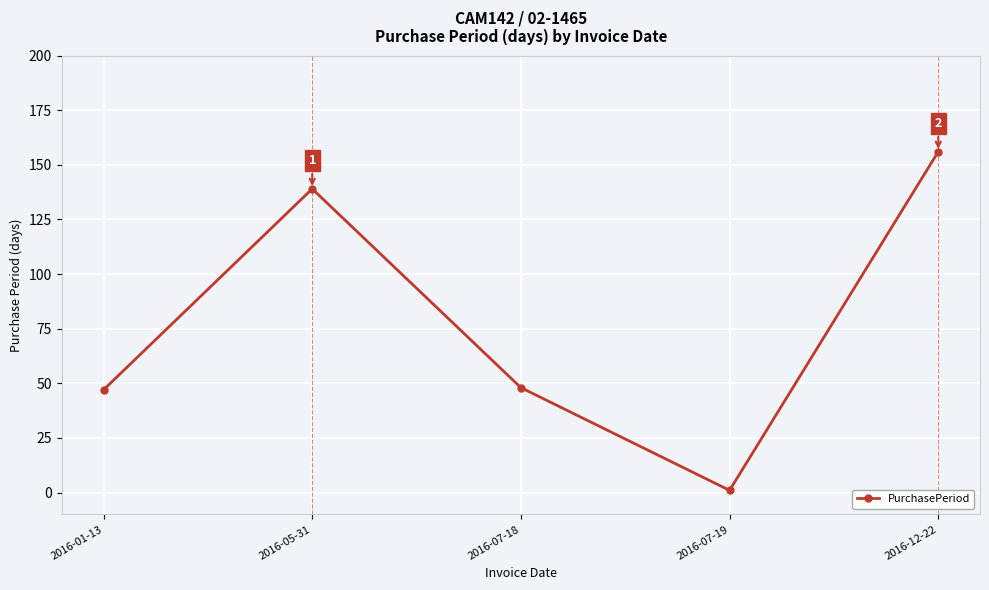

At which category does the data reach its first local peak?

2016-05-31